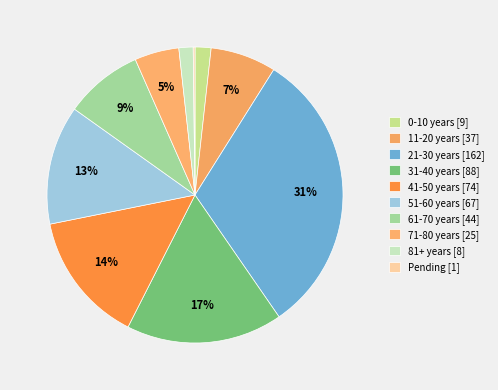

To the nearest percent, what is the difference between the 71-80 years and Pending slice percentages?

5%